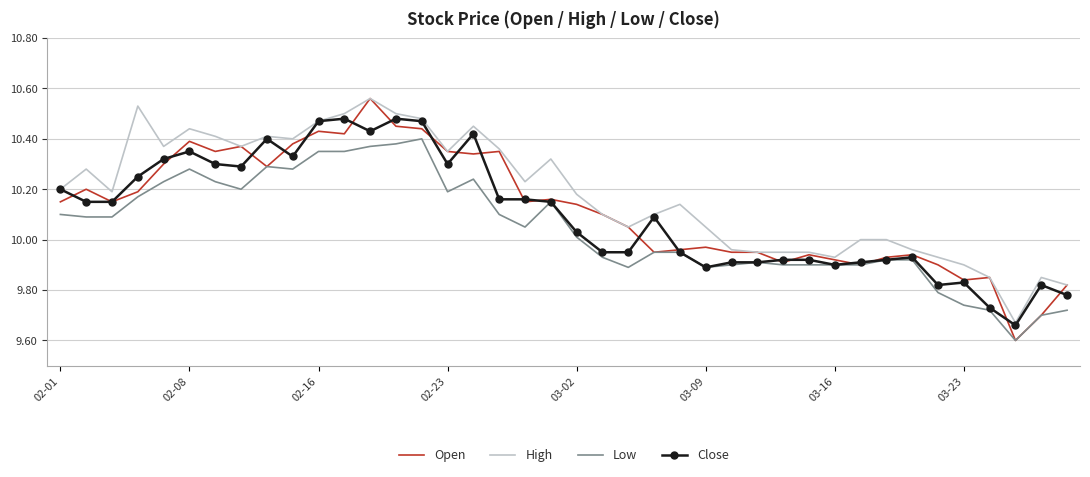

True or false: High and Low cross at least once.

False